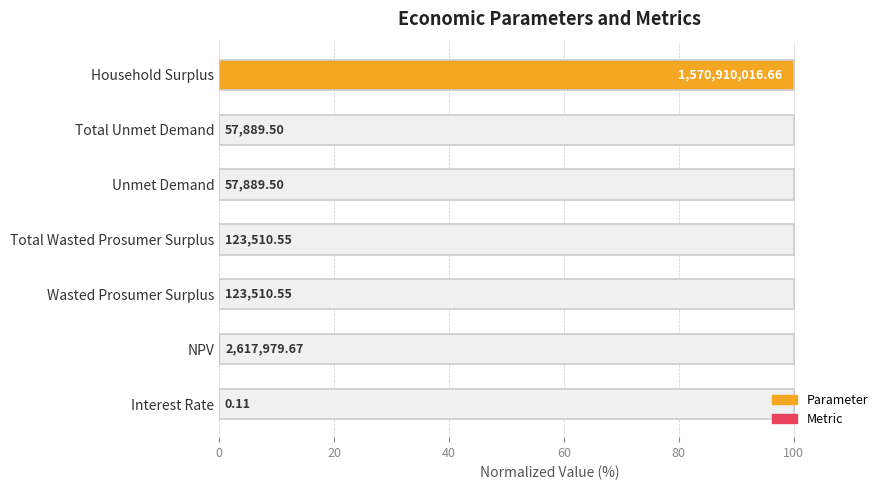

Reading right to left, list all the values displayed in this chart.

100.0	0.0	0.0	0.0	0.0	0.2	0.0